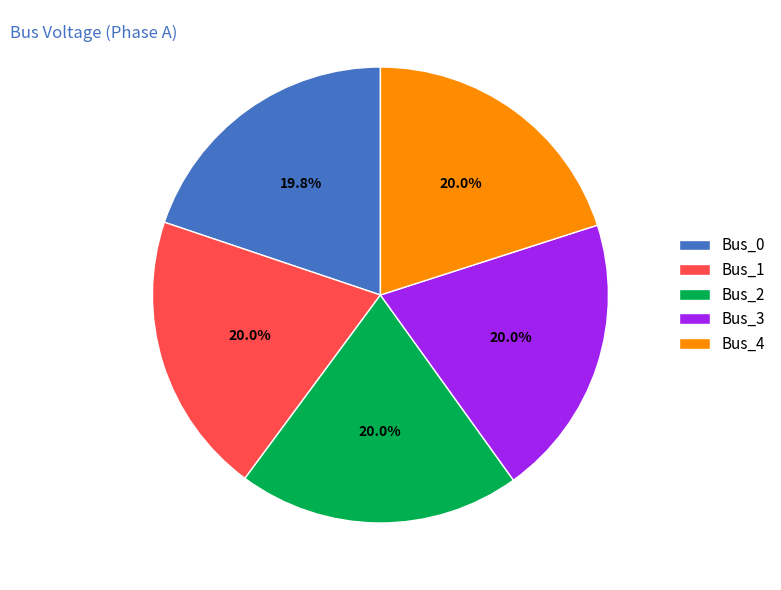

How many segments does this pie chart have?

5